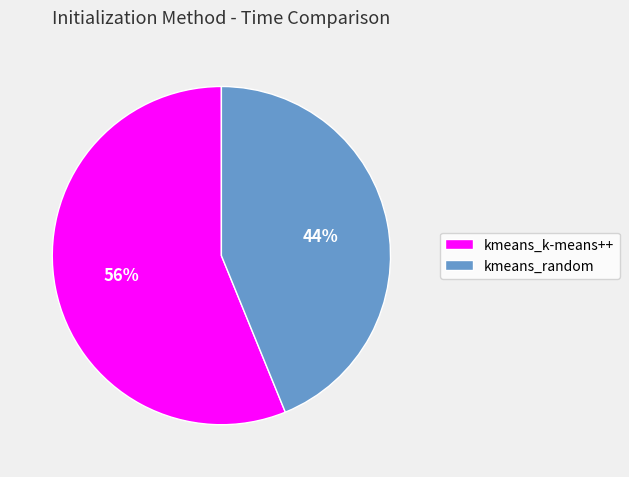

To the nearest percent, what is the combined percentage of kmeans_random and kmeans_k-means++?

100%